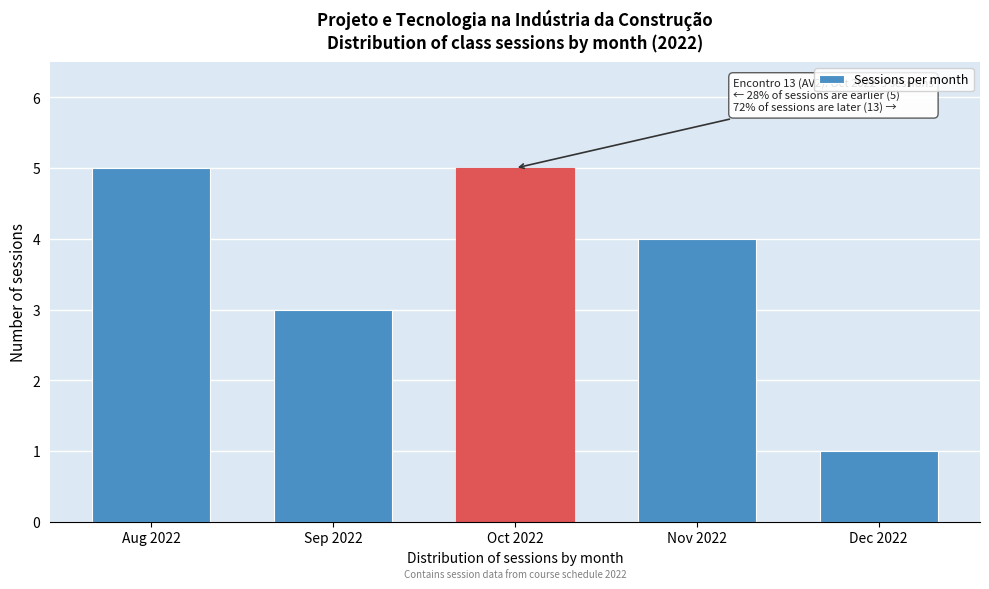

Reading right to left, transcribe all the data shown in this chart.

Dec 2022=1	Nov 2022=4	Oct 2022=5	Sep 2022=3	Aug 2022=5